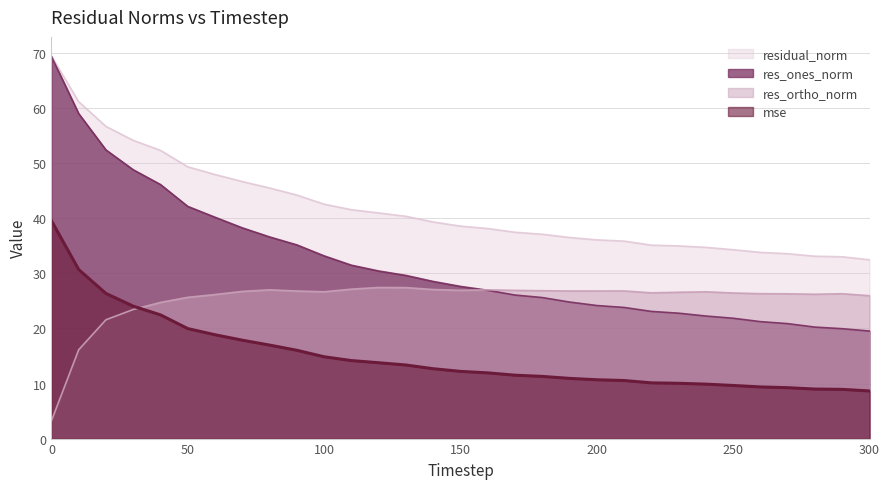

What are all the series names shown in the legend?

residual_norm, res_ones_norm, res_ortho_norm, mse